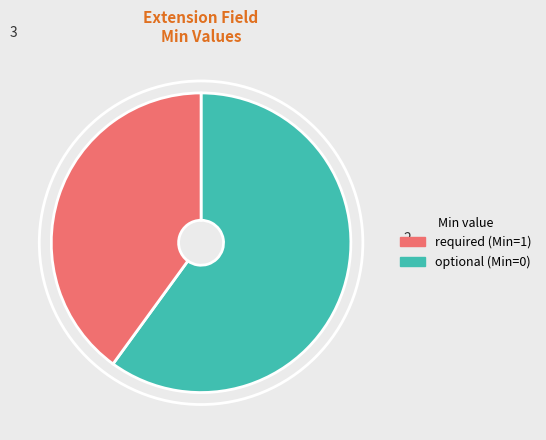

Does any single category account for the majority?

Yes